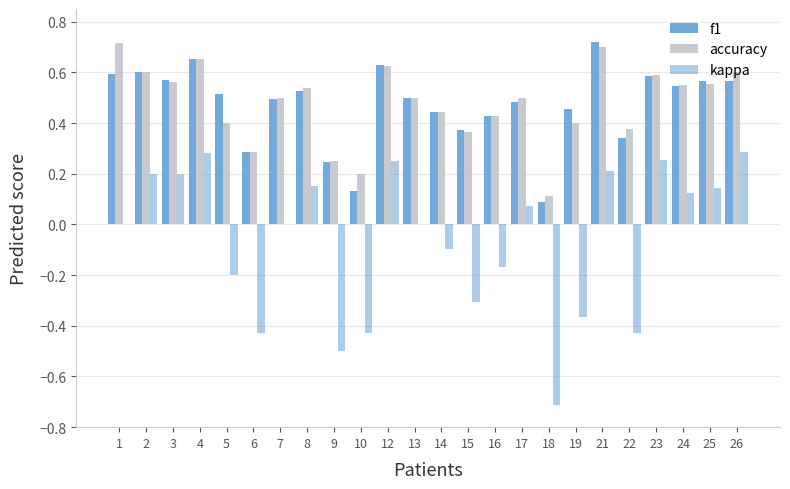

Rank the series at 22 from lowest to highest value.

kappa, f1, accuracy